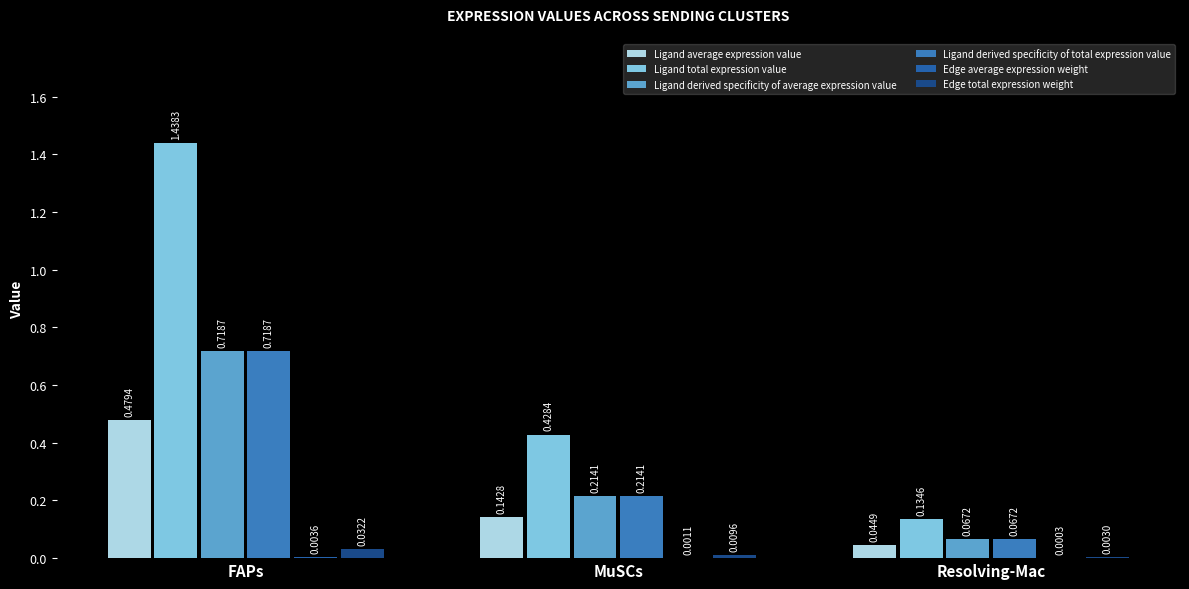

How many categories are shown in the chart?

3